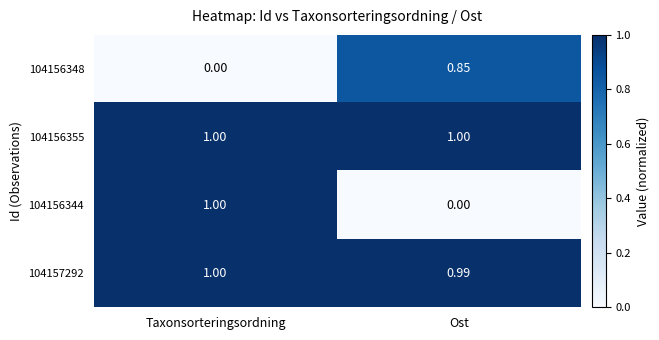

Where is 104156348 nearest to the value 0?

Taxonsorteringsordning